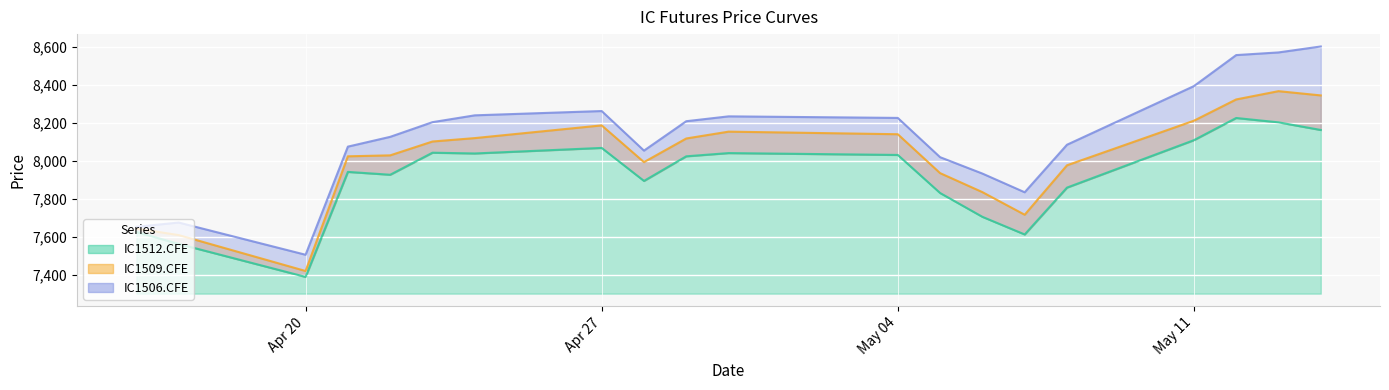

True or false: IC1509.CFE has a value of 14253.2 at 2015-05-13.

False